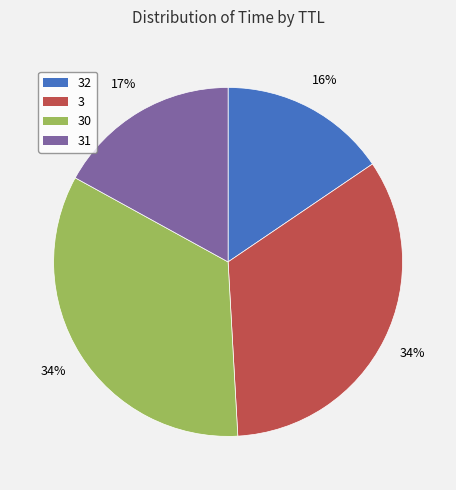

Is there a majority slice in this chart?

No